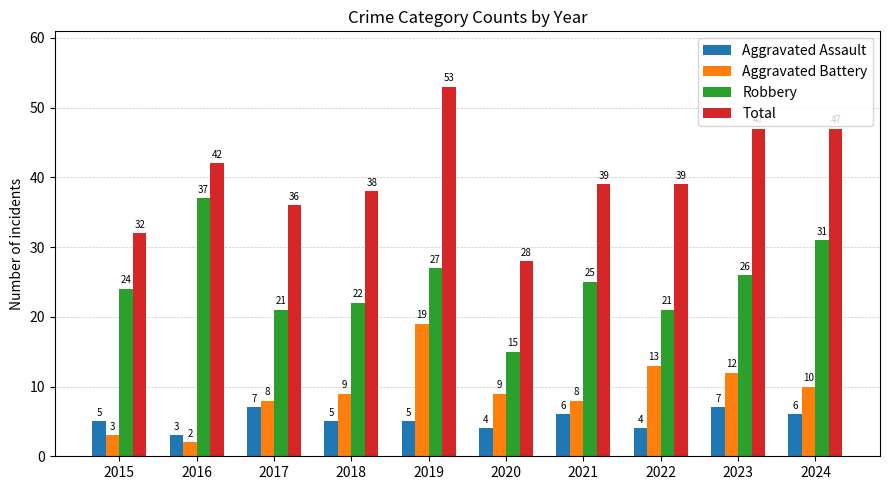

Reading left to right, extract all data points from this chart.

Aggravated Assault: 5	3	7	5	5	4	6	4	7	6
Aggravated Battery: 3	2	8	9	19	9	8	13	12	10
Robbery: 24	37	21	22	27	15	25	21	26	31
Total: 32	42	36	38	53	28	39	39	47	47